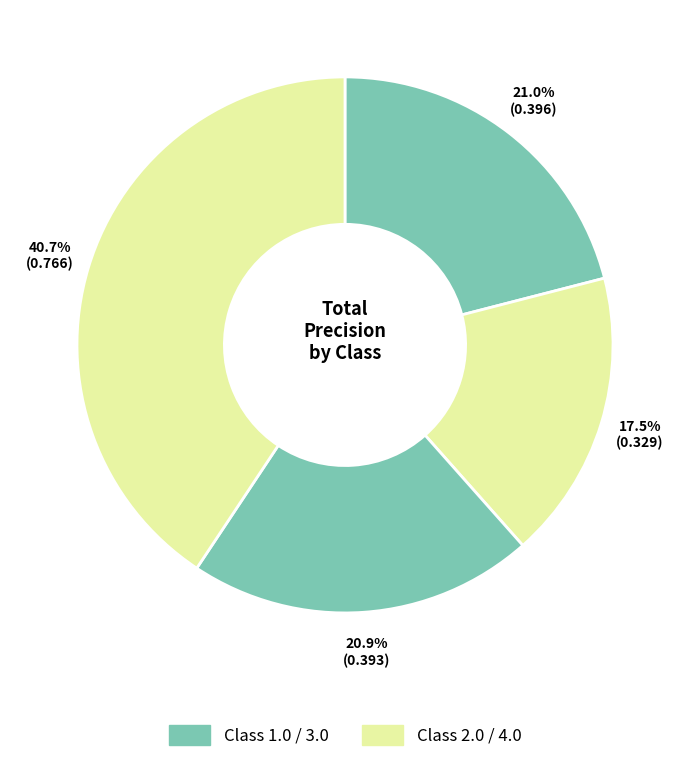

Which slice is the smallest?

2.0